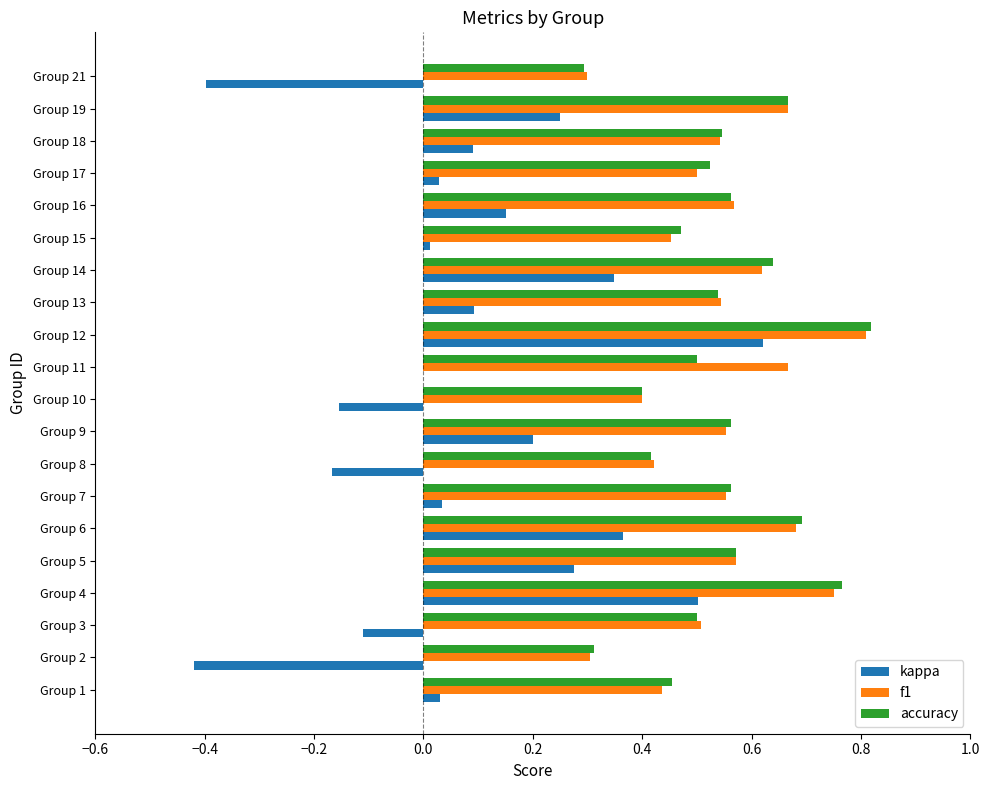

Which category has the highest value across all series?

Group 12